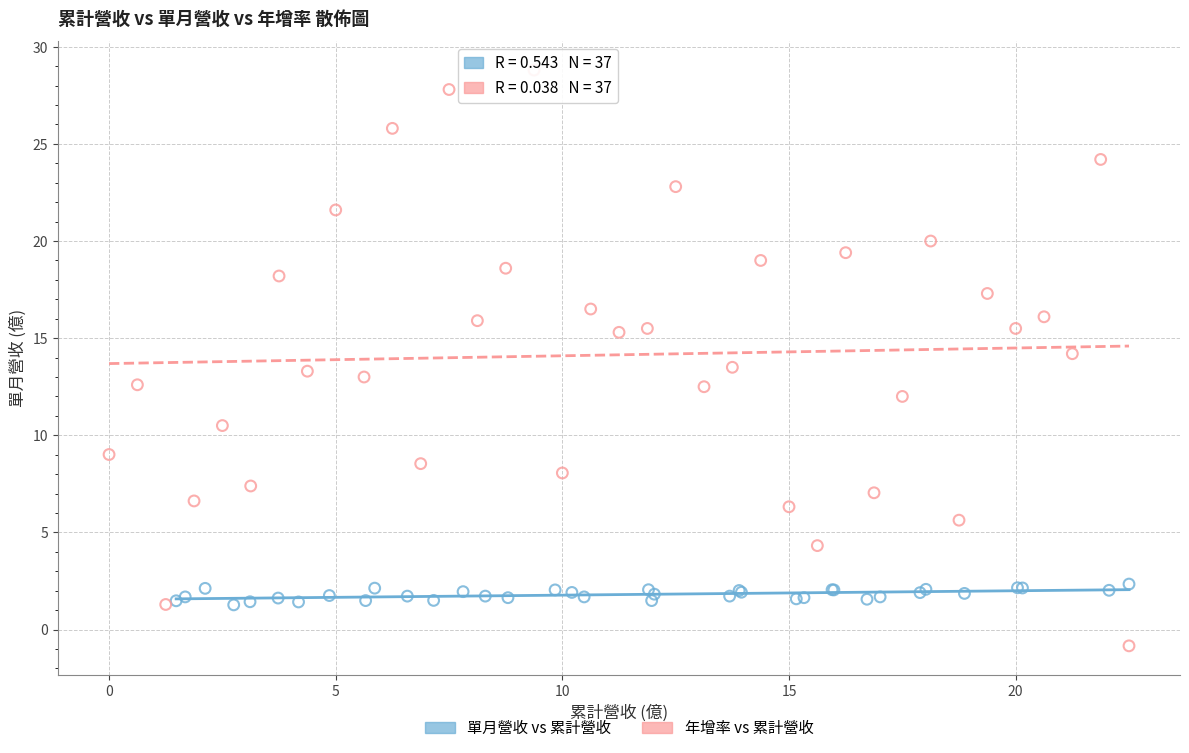

Which series contains the highest Y value?

年增率 vs 累計營收